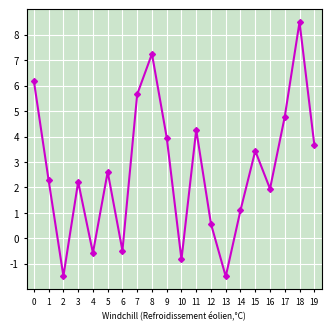

True or false: the data has more than 2 interior local peaks.

True